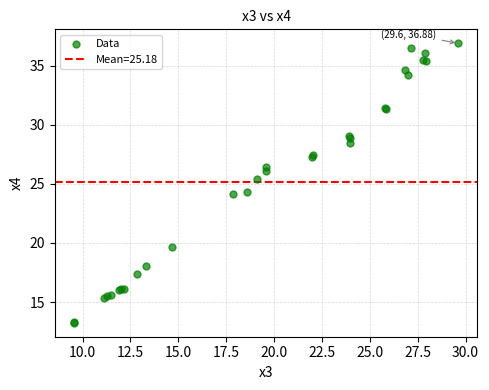

What Y value in the scatter plot is closest to 25?

25.4